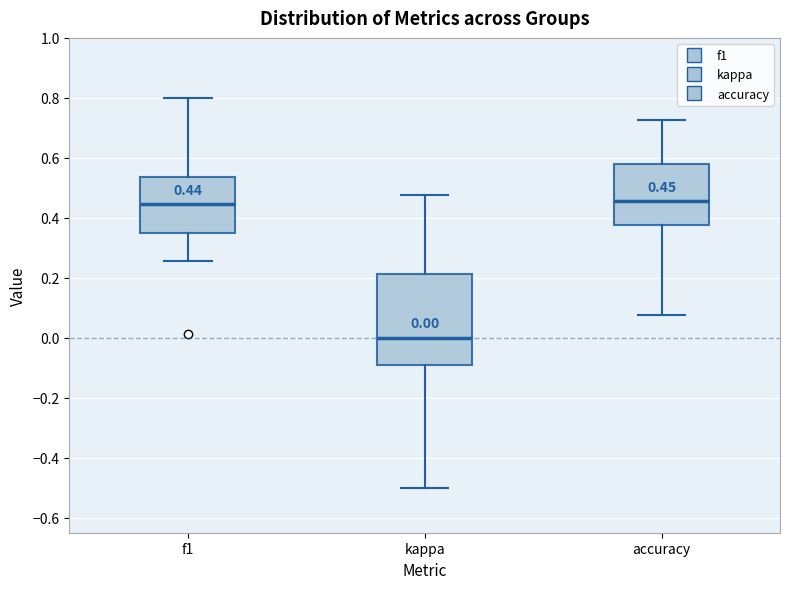

Which box is the tallest, from its lower edge to its upper edge?

kappa